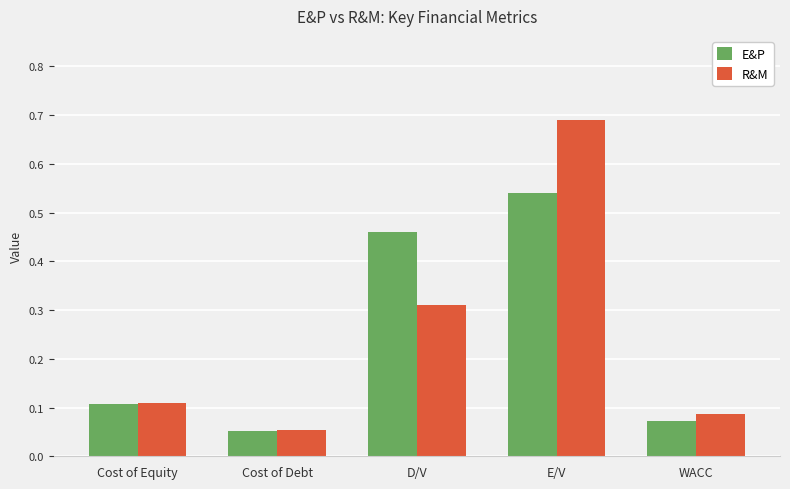

List the labels in order of R&M value, largest first.

E/V, D/V, Cost of Equity, WACC, Cost of Debt